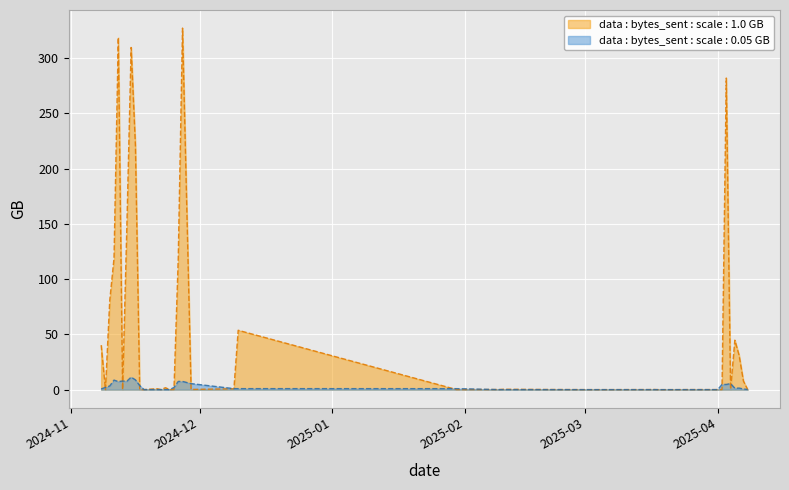

How many series are shown in this chart?

2